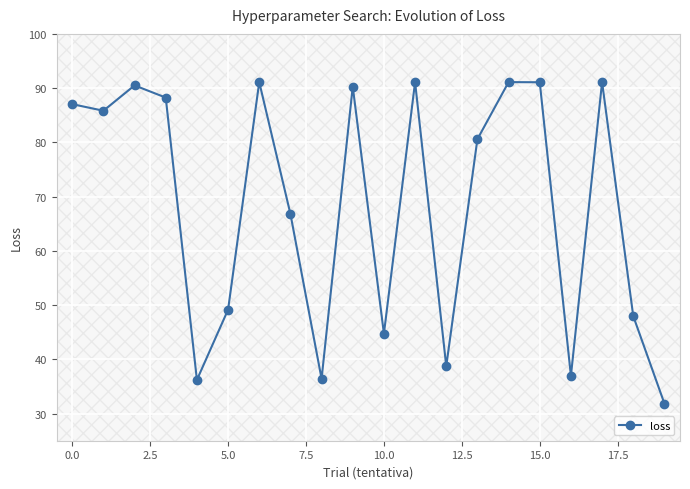

The value at 19 is 56.7. True or false?

False